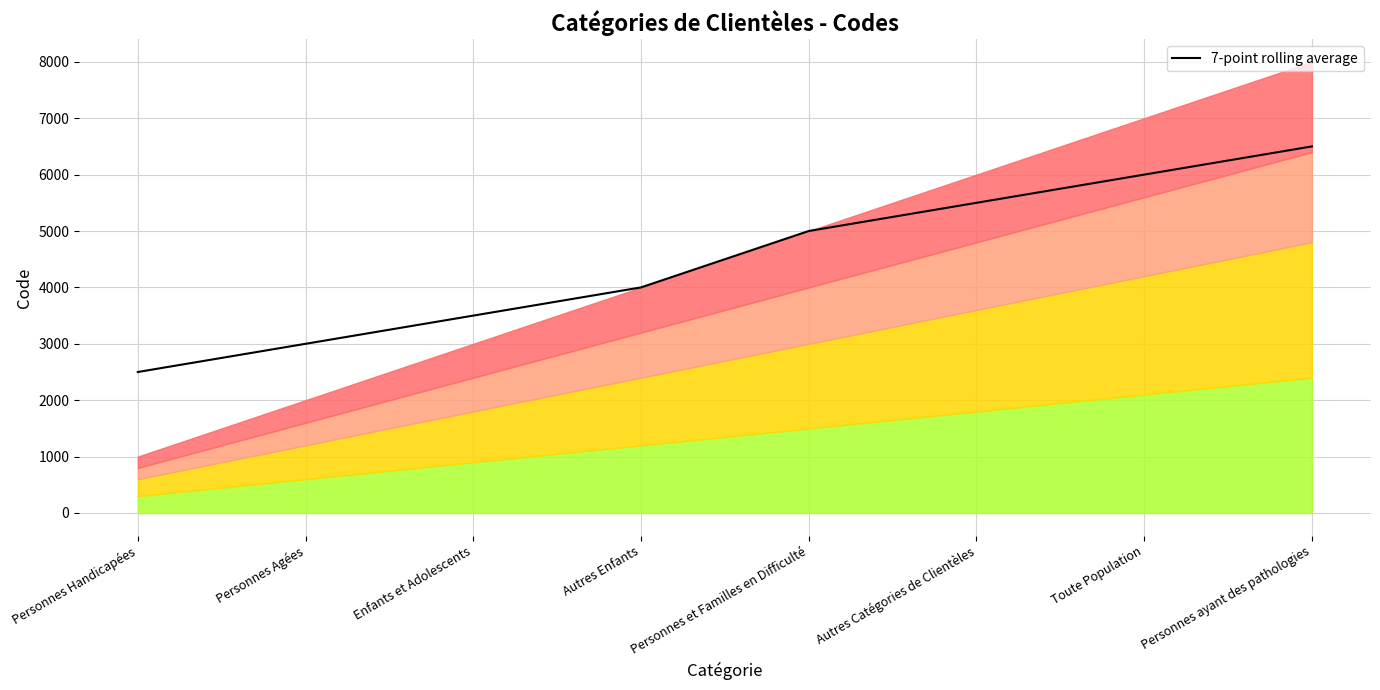

Count the number of values greater than 5000.

3